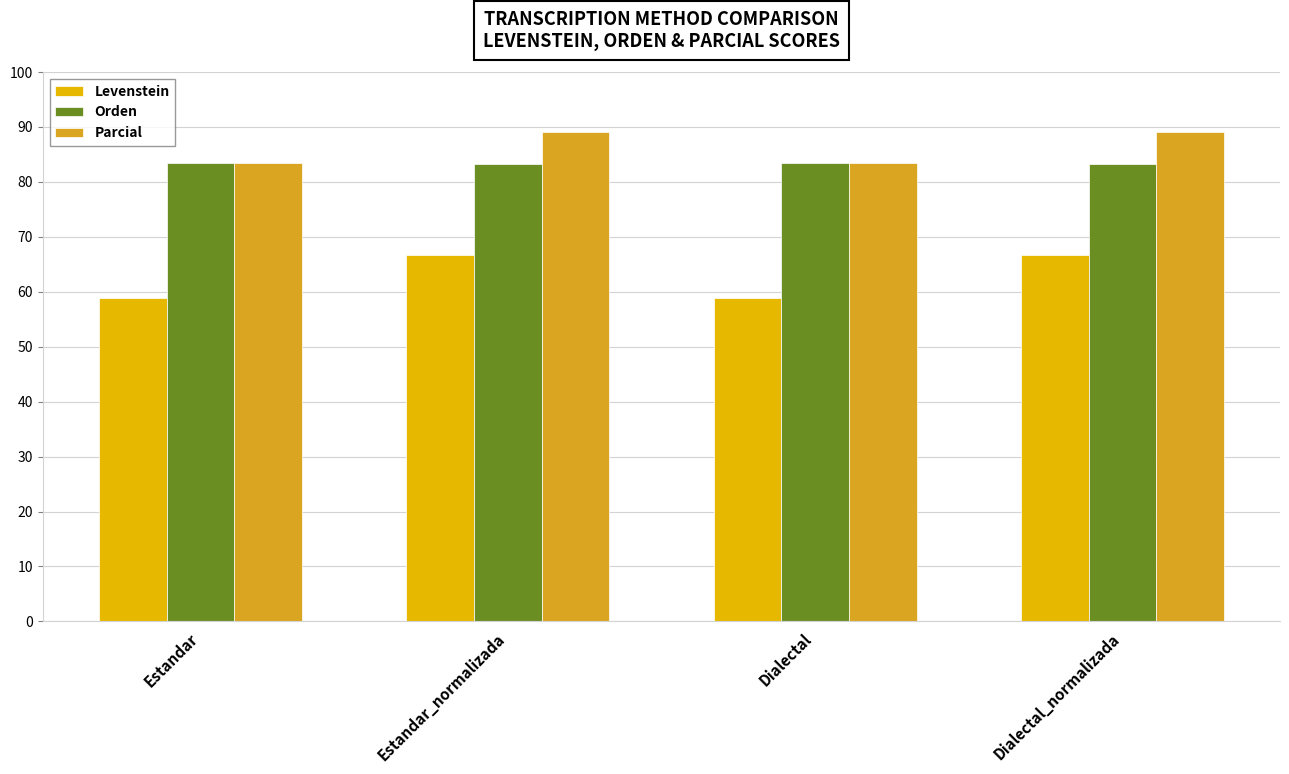

What is the value of the Levenstein bar at the 2nd from the left?

66.7